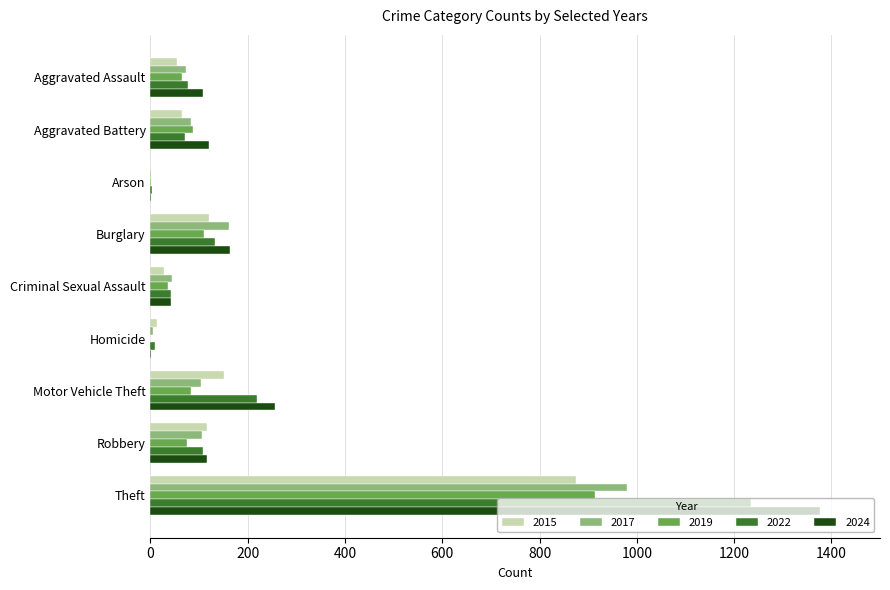

What is the sum of the 2019 values at Motor Vehicle Theft and Aggravated Battery?

172